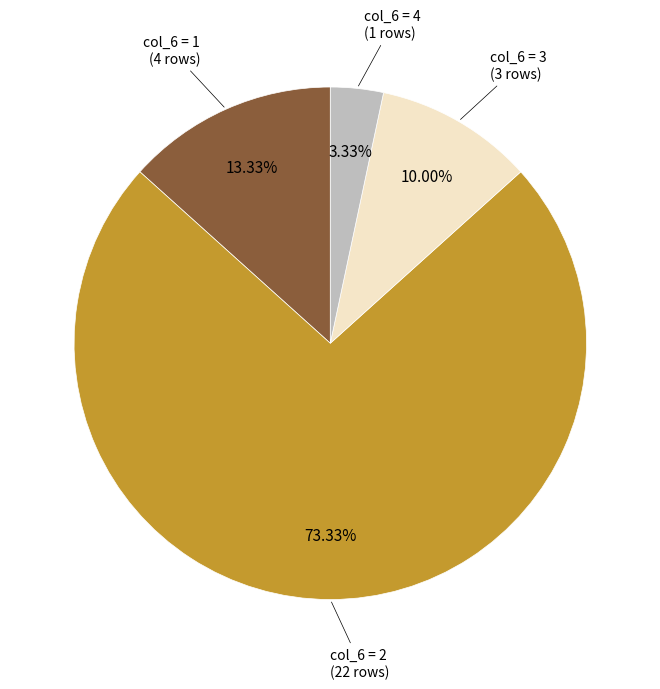

How many segments does this pie chart have?

4